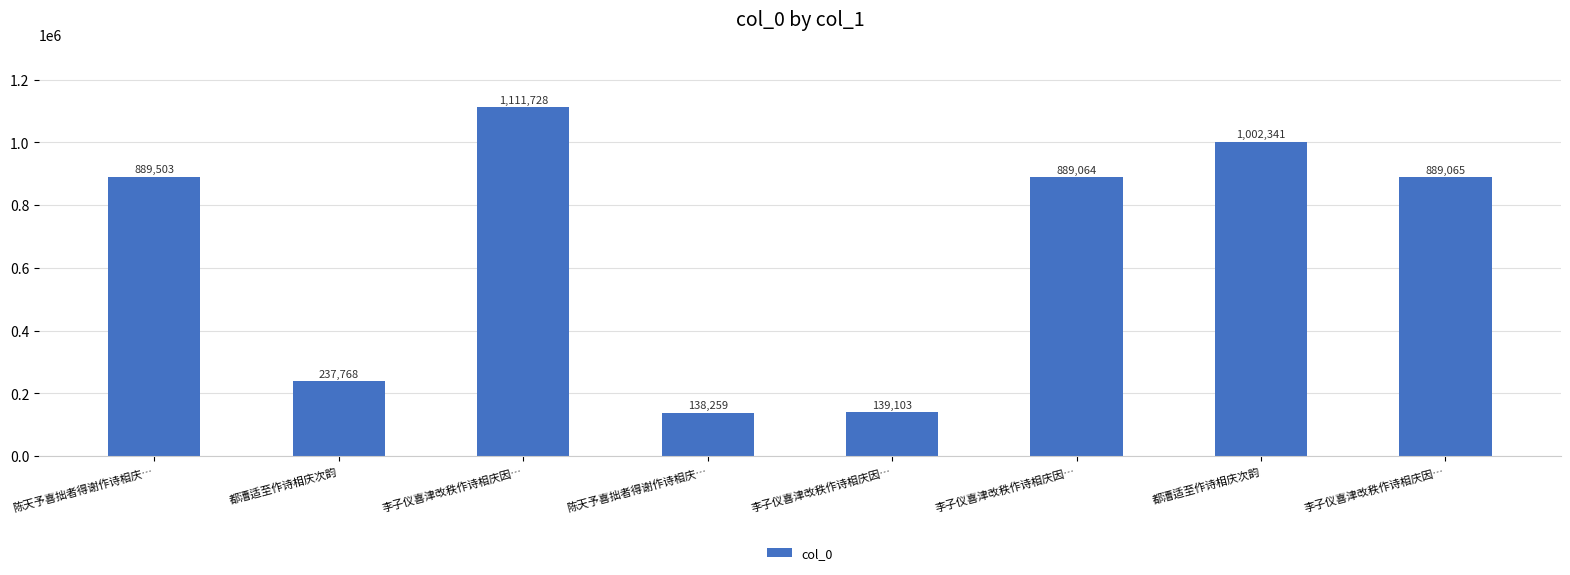

How many values are below 889065?

4